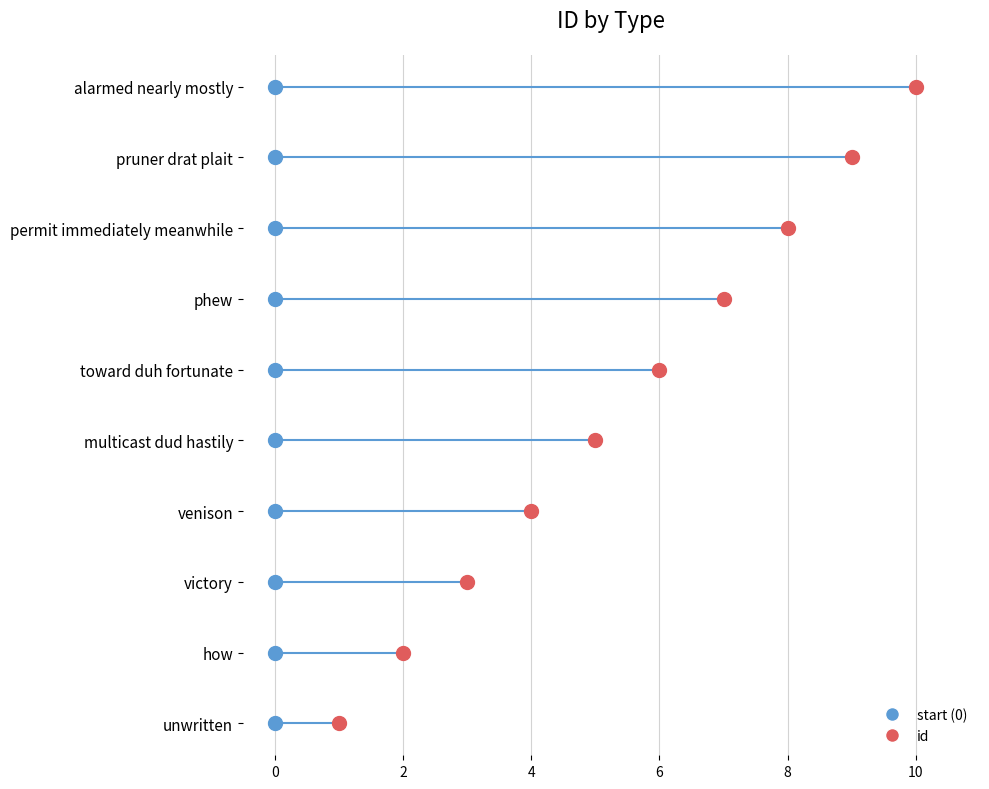

How many lines are shown in the chart?

1